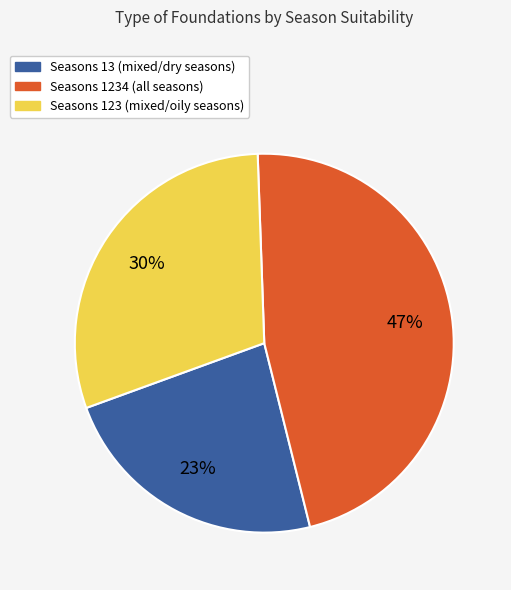

To the nearest percent, what is the average slice percentage?

33%